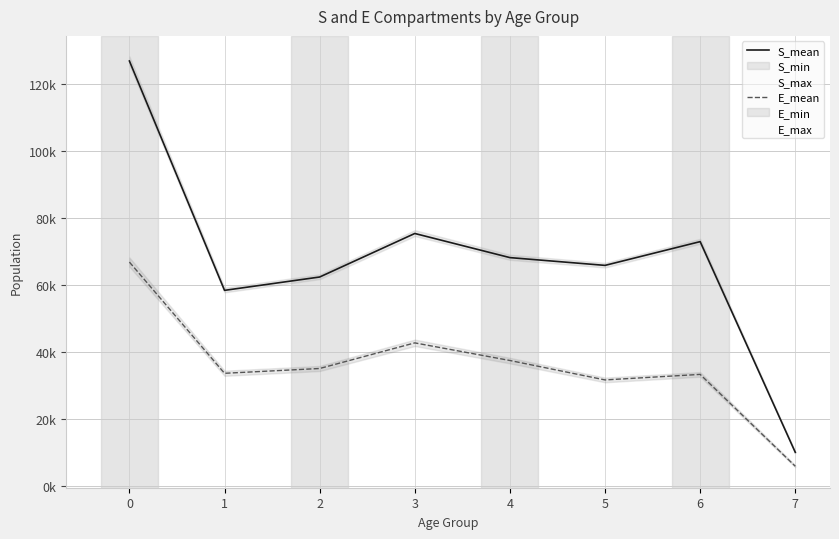

List the series in order of their overall mean, highest first.

S_mean, E_mean